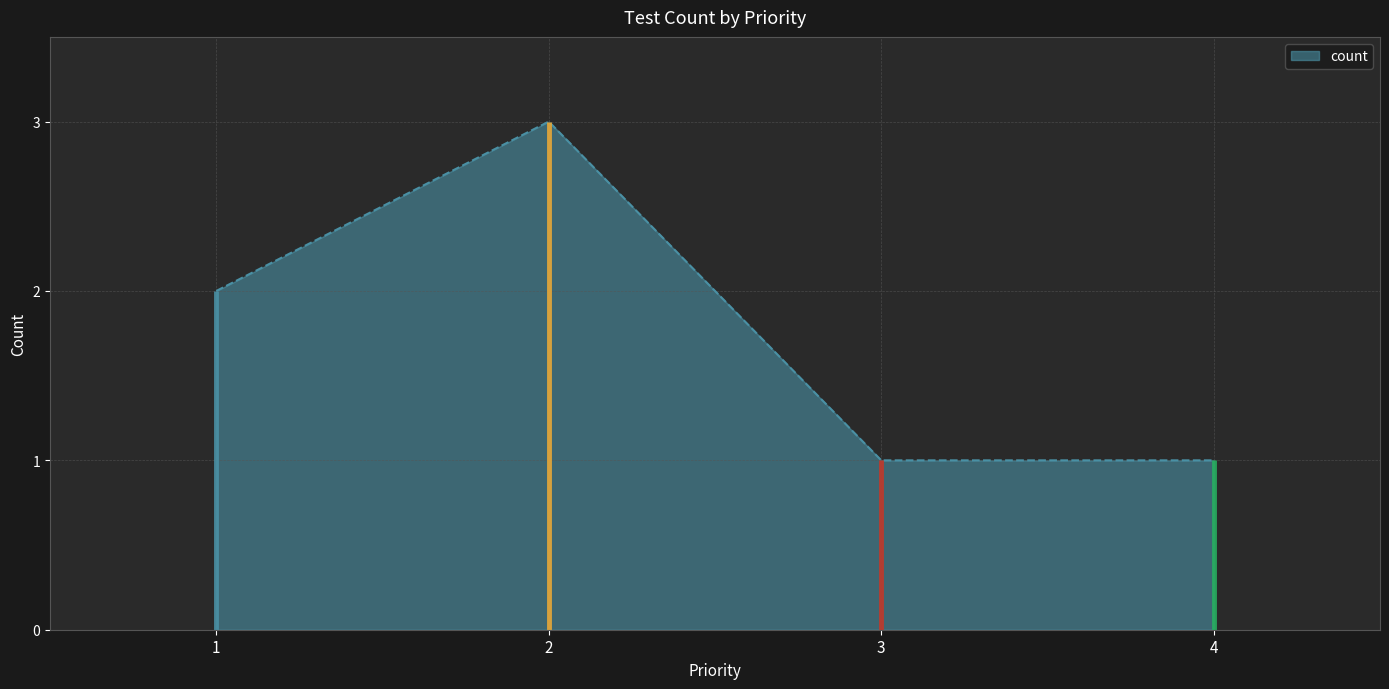

What is the value of the 3rd point from the left?

1